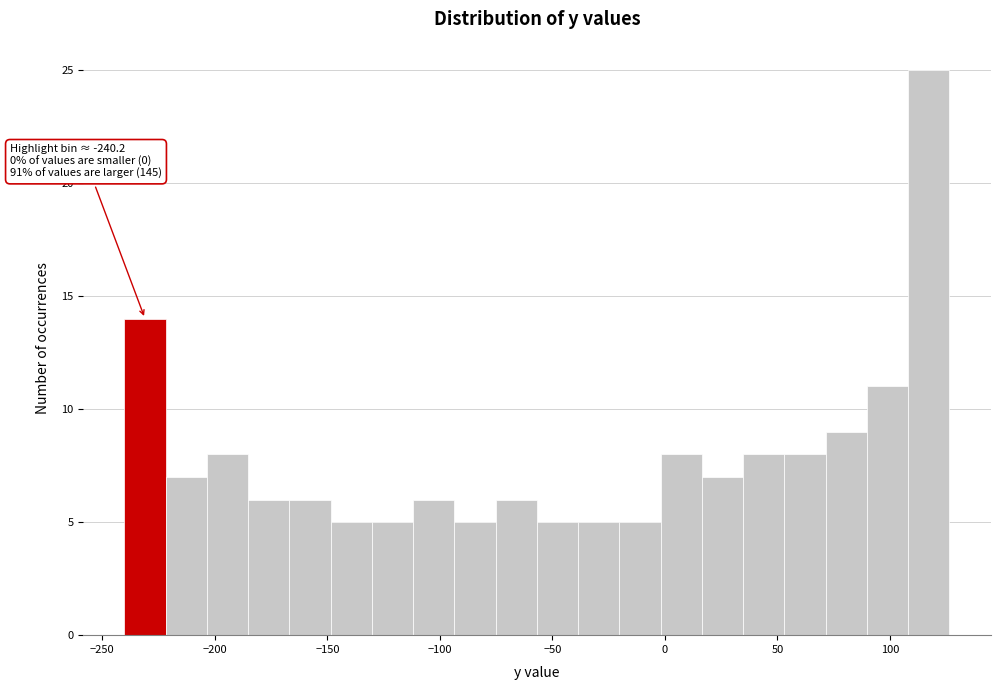

Around what value on the x-axis is the tallest bar? Give the approximate position of its centre, as read against the axis.

115